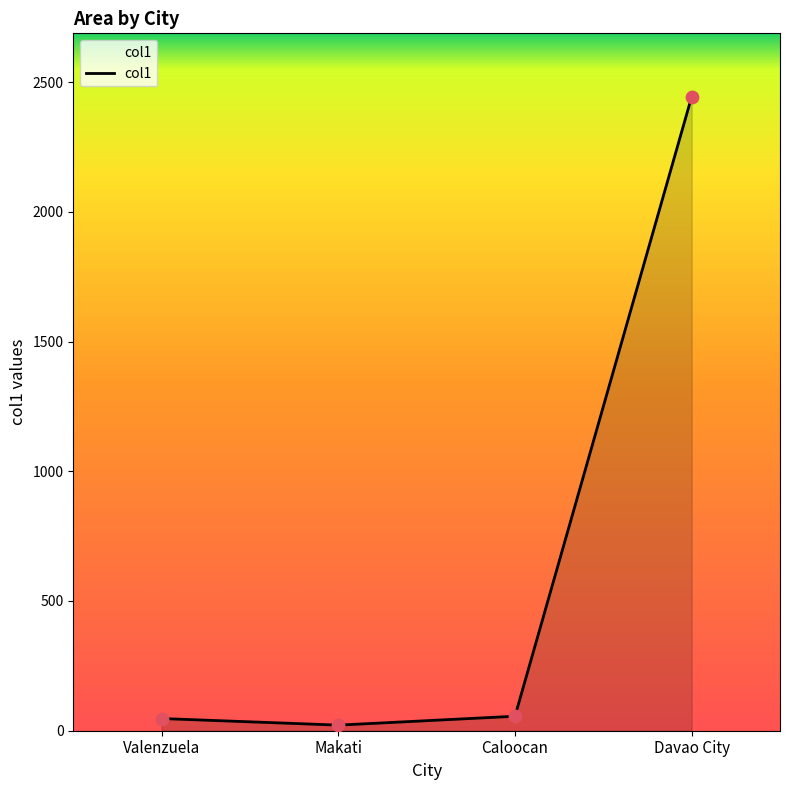

Between Davao City and Valenzuela, which is larger?

Davao City